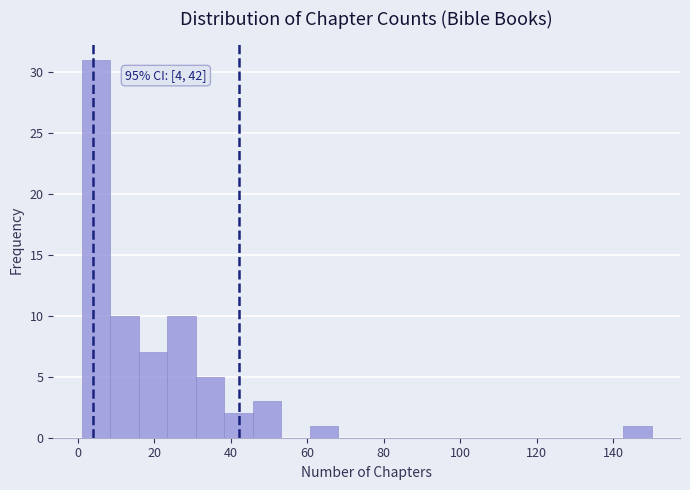

Read against the x-axis, roughly where is the centre of the tallest bar?

4